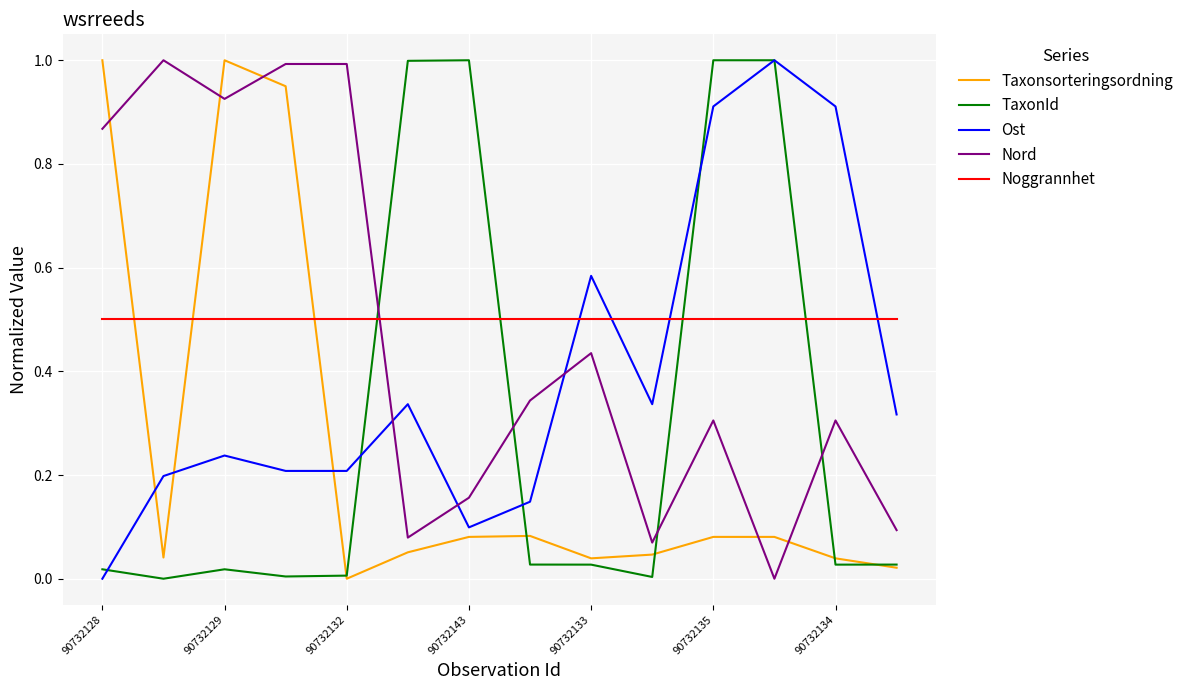

What is the maximum value shown in the chart?

1.0